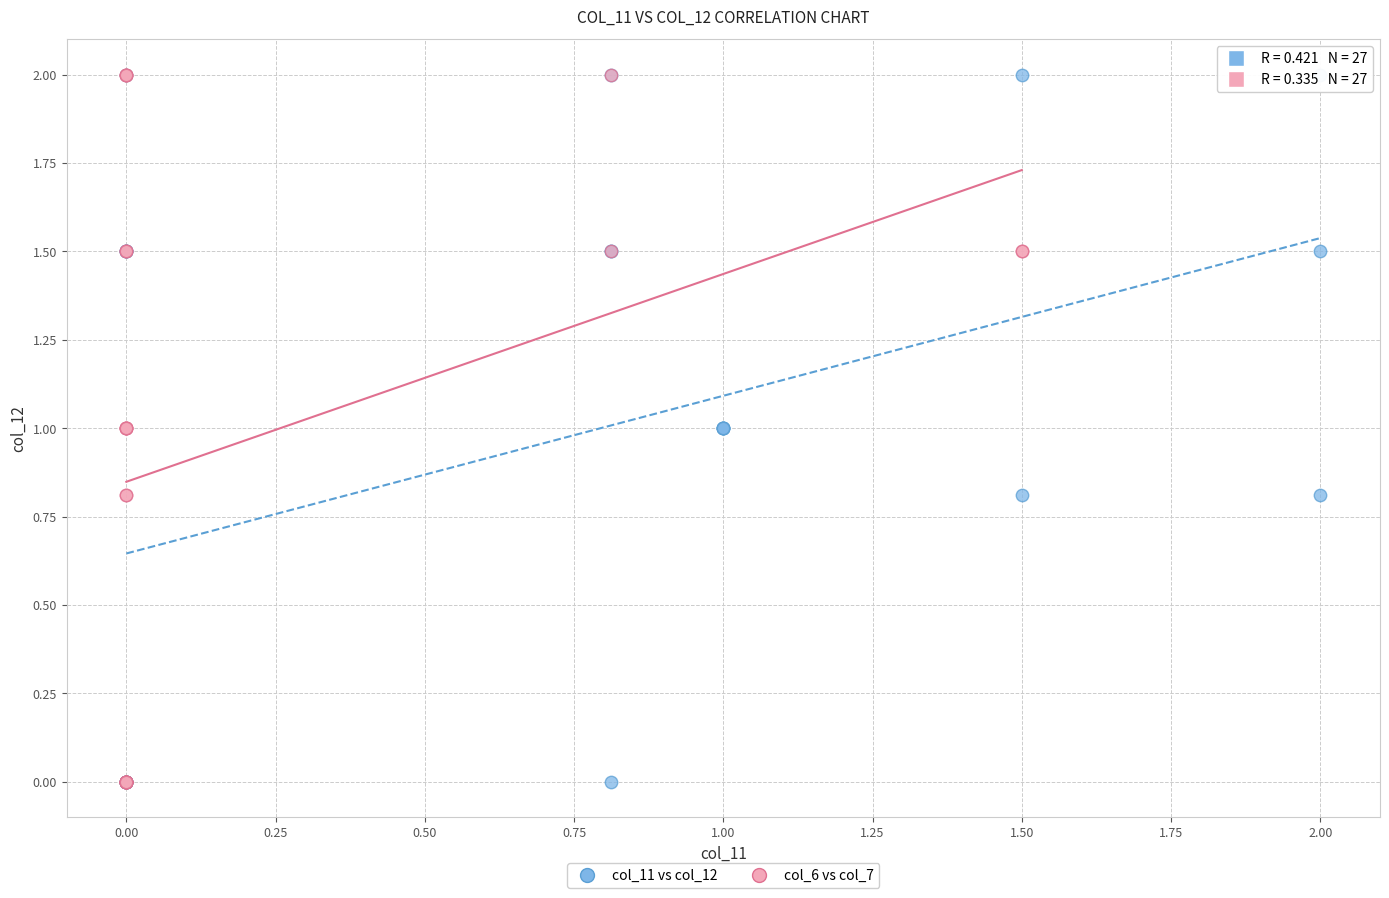

What are all the series names shown in the legend?

col_11 vs col_12, col_6 vs col_7